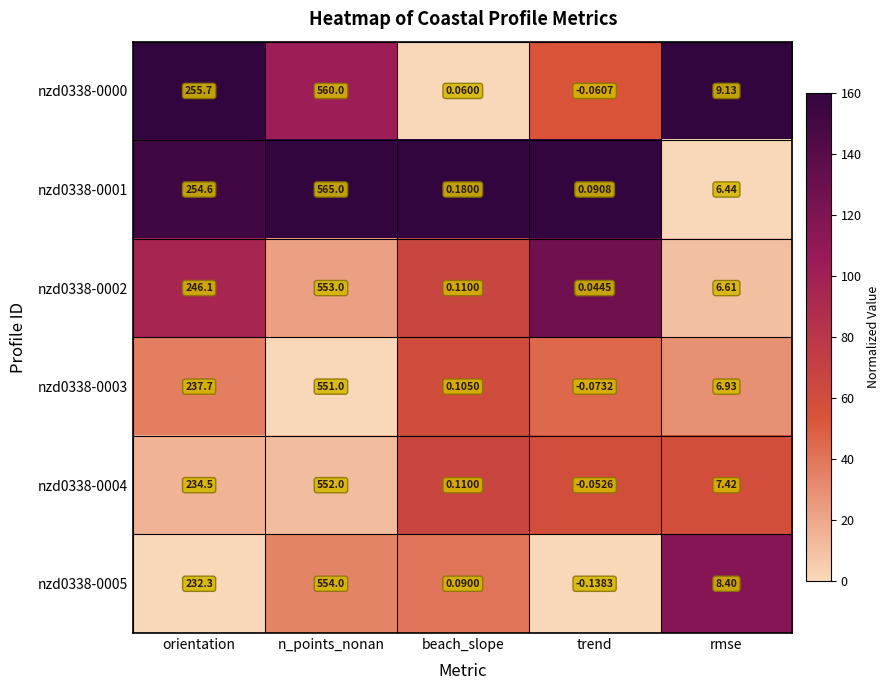

Rank the series by their maximum value, from lowest to highest.

nzd0338-0003, nzd0338-0004, nzd0338-0002, nzd0338-0005, nzd0338-0000, nzd0338-0001